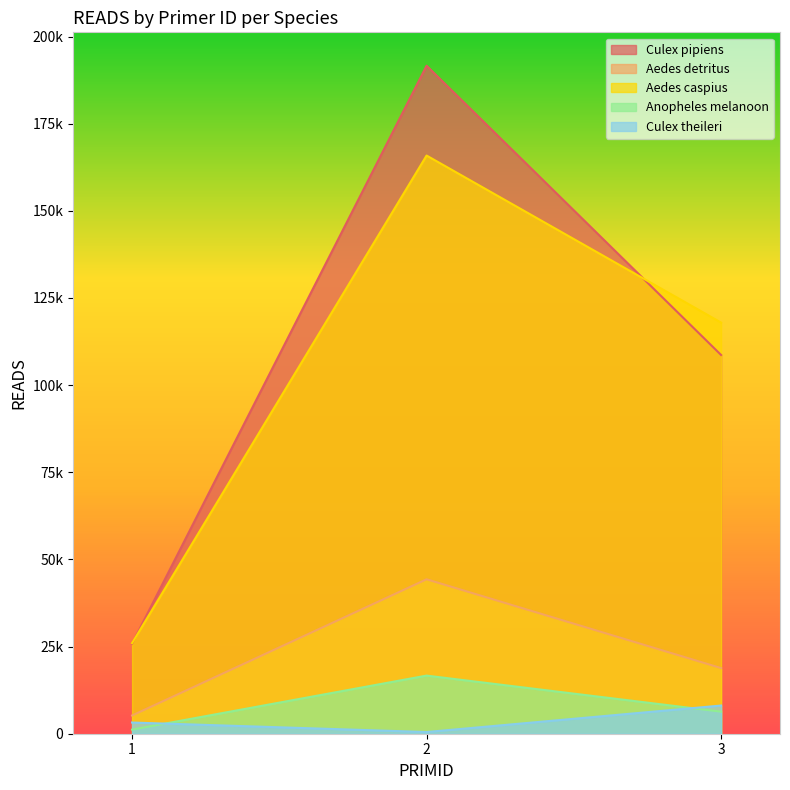

What is the total value across all series at 3?

259823